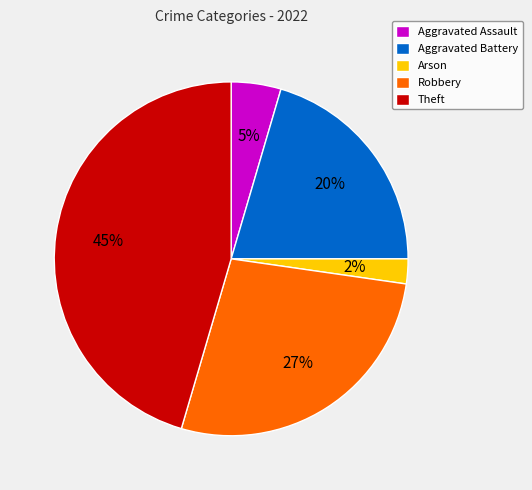

Which has a higher value, Robbery or Arson?

Robbery